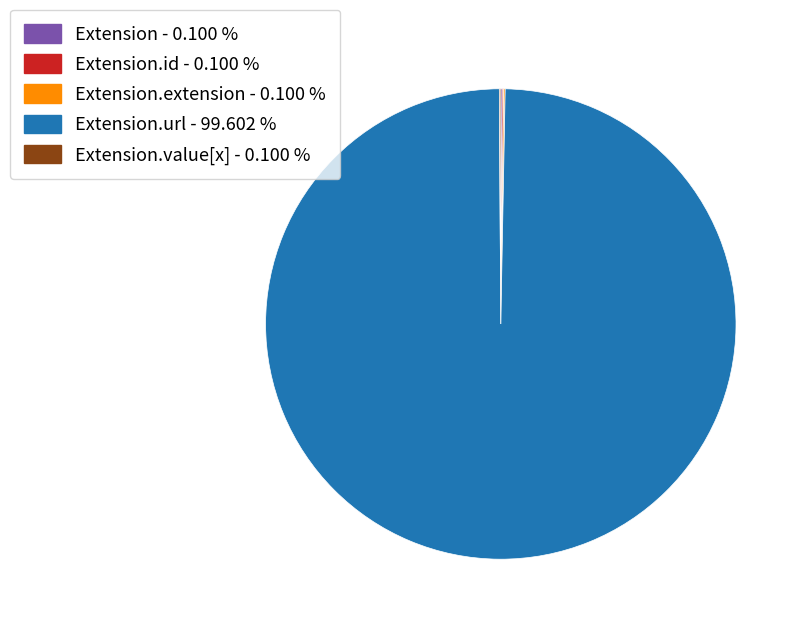

Does any single category account for the majority?

Yes